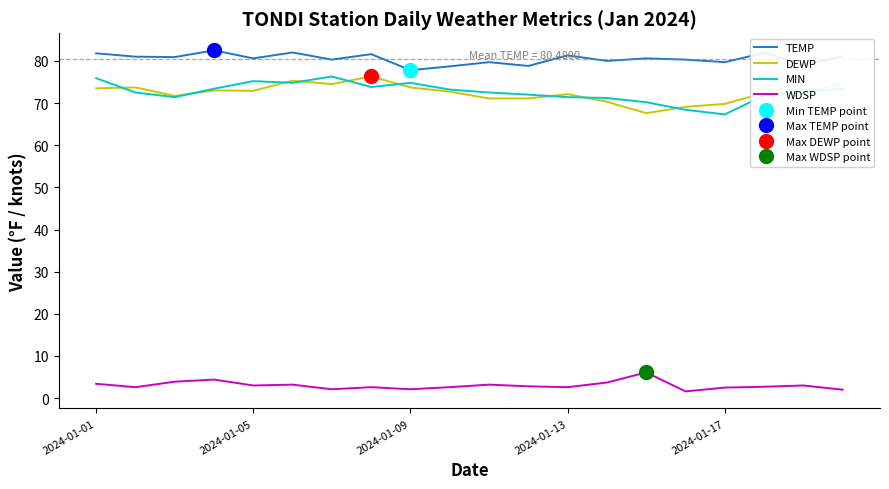

Is it true that DEWP equals 95.0 at 11?

False